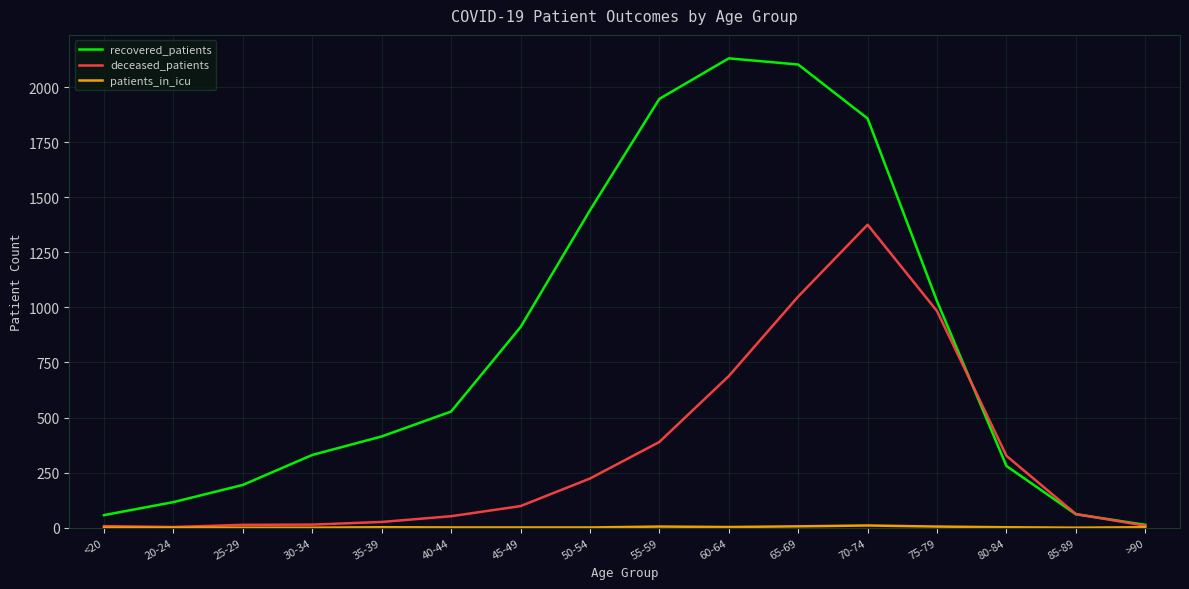

Which series has the largest total across all categories?

recovered_patients